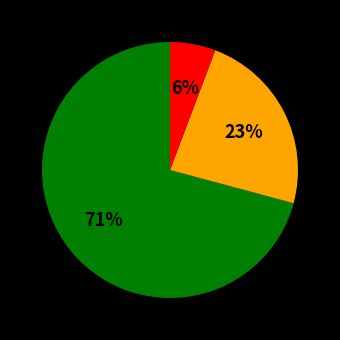

Count the number of slices in the pie.

3